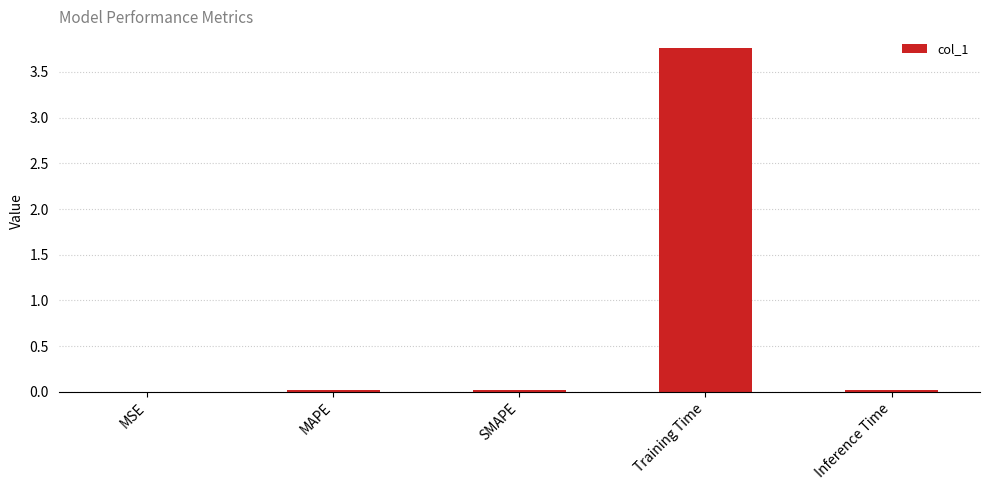

Between Training Time and MSE, which is larger?

Training Time